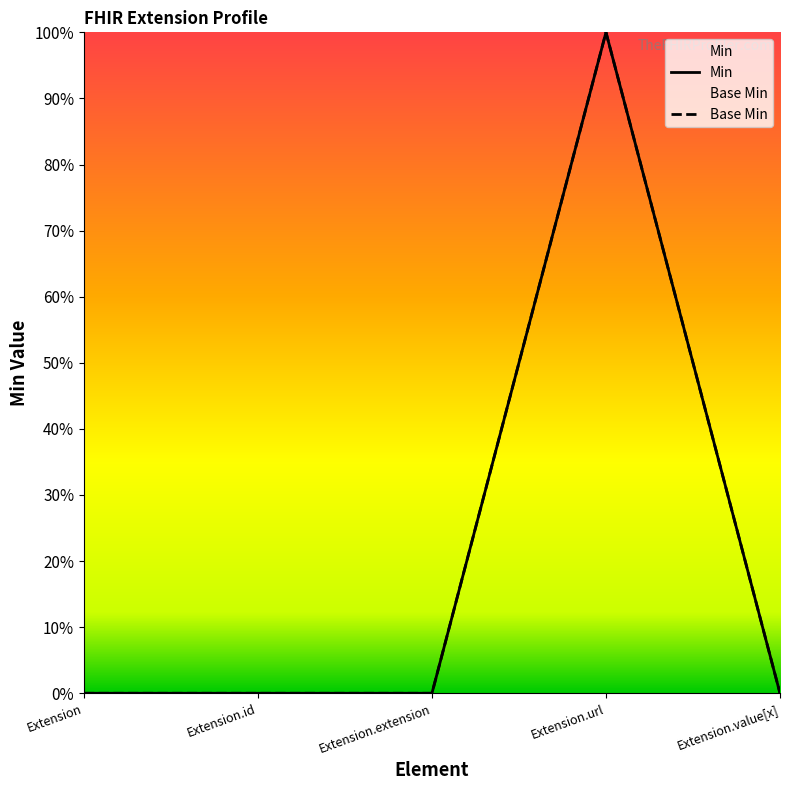

Count the Min values in the range 0 to 1.

5